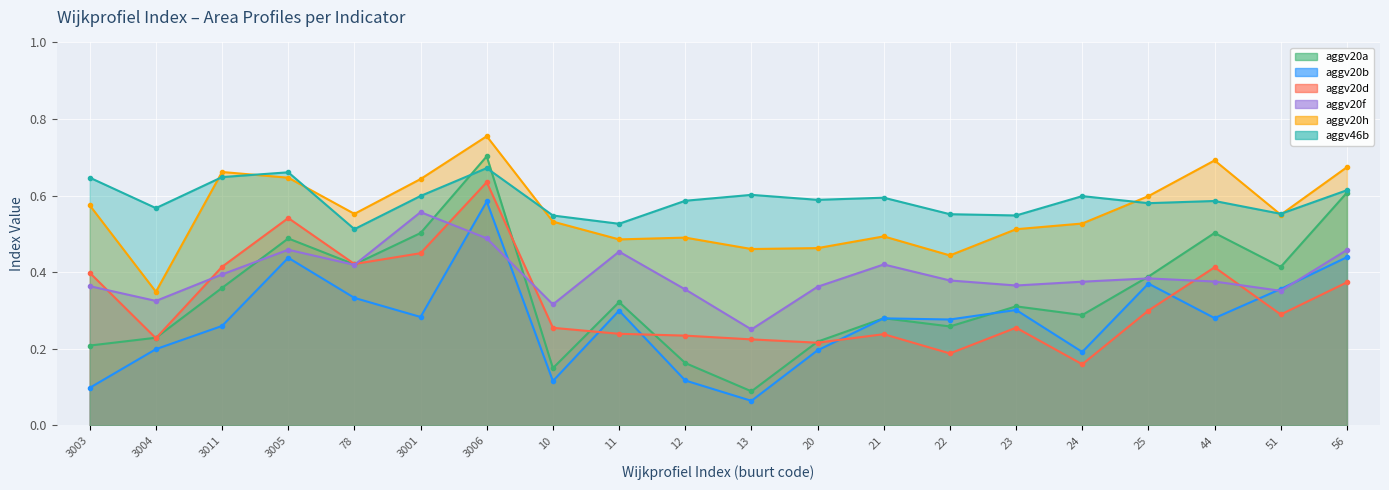

What are all the series names shown in the legend?

aggv20a, aggv20b, aggv20d, aggv20f, aggv20h, aggv46b